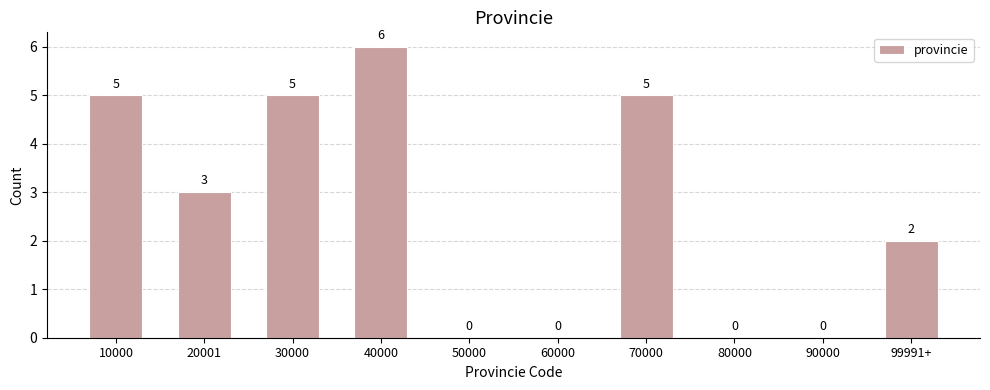

Reading right to left, transcribe all the data shown in this chart.

99991+=2	90000=0	80000=0	70000=5	60000=0	50000=0	40000=6	30000=5	20001=3	10000=5